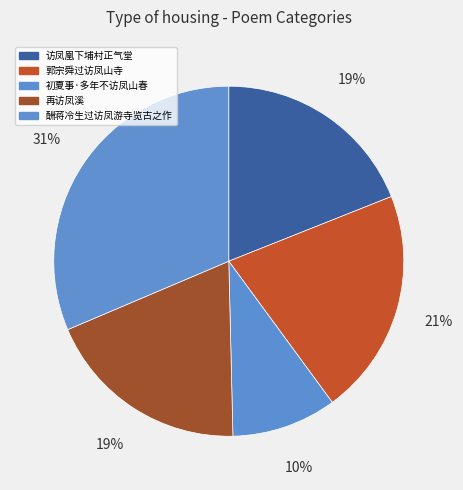

How many slices are in this pie chart?

5